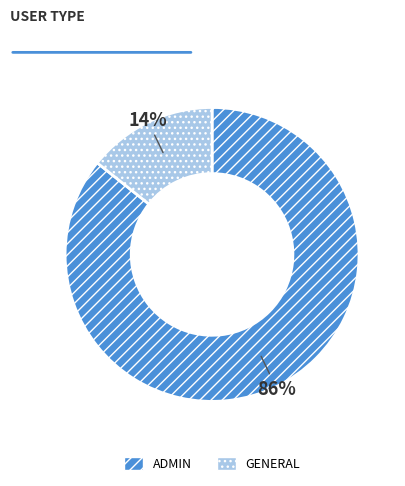

To the nearest percent, what is the average slice percentage?

50%